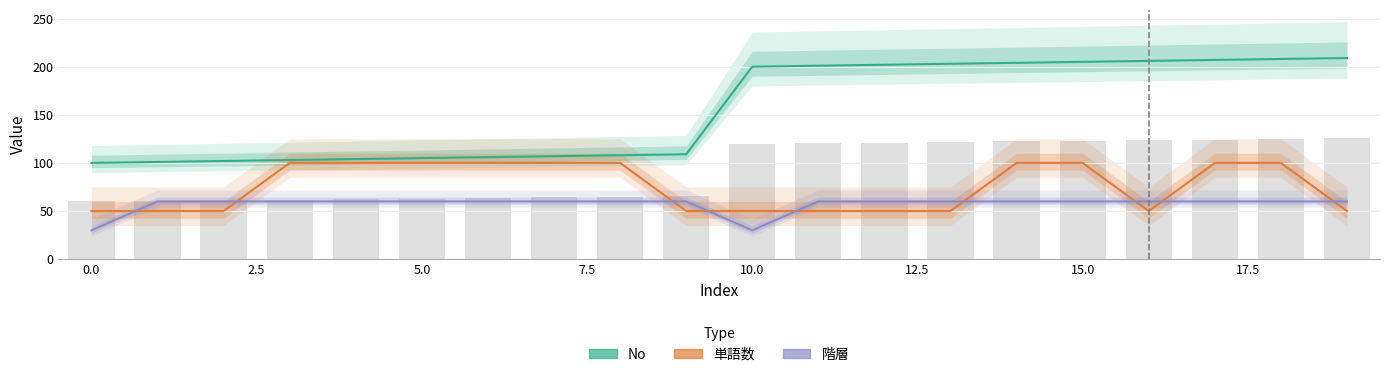

What is the value of the 単語数 bar at the 12th from the left?

50